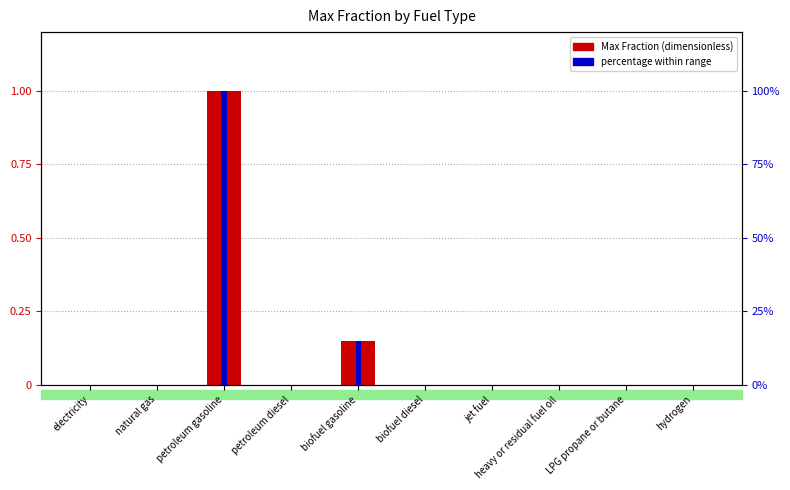

Is it true that percentage (%) equals 50.0 at petroleum gasoline?

False